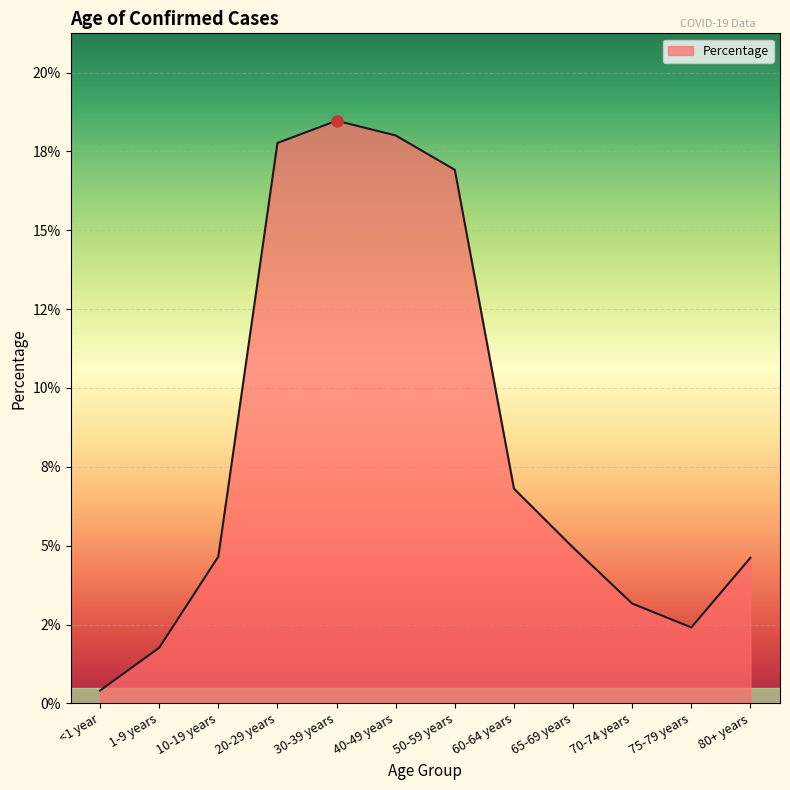

Is it true that the value at 1-9 years is 0.0?

False